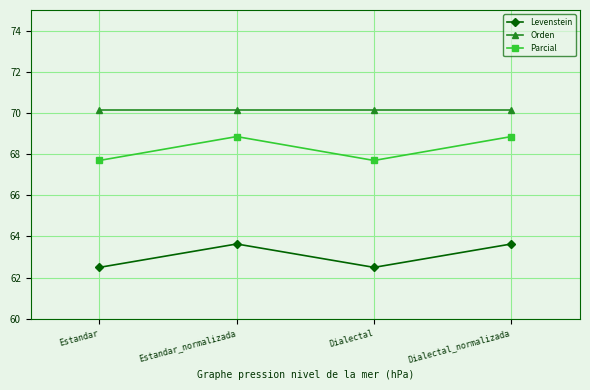

Which series has the largest total across all categories?

Orden